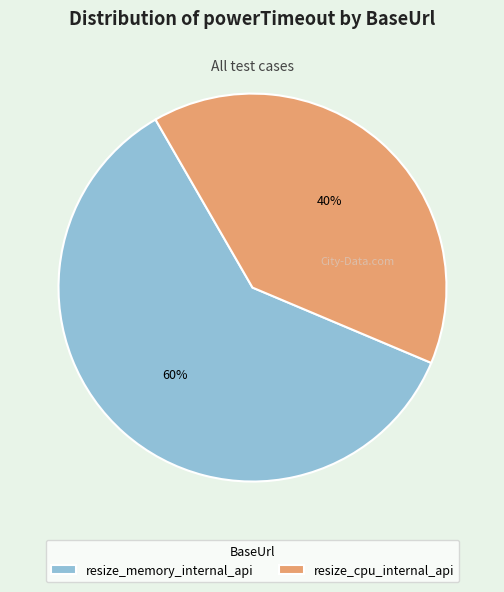

Rank the categories by value from highest to lowest.

resize_memory_internal_api, resize_cpu_internal_api